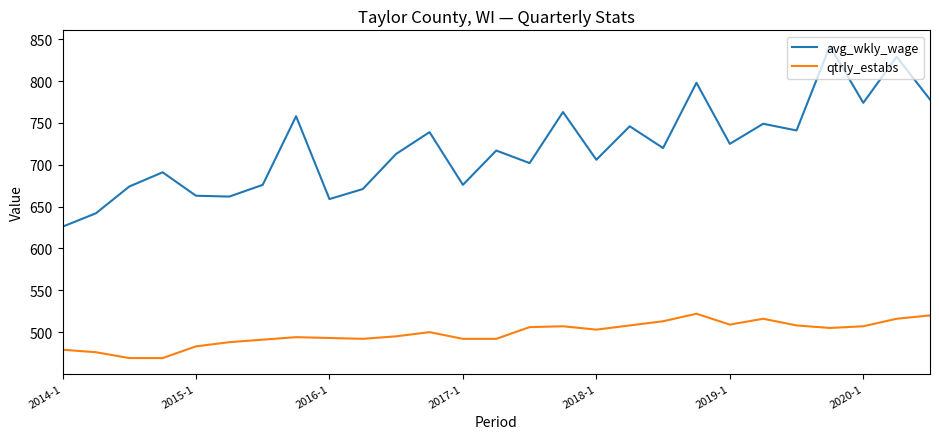

What is the difference between the maximum and minimum values in the avg_wkly_wage series?

216